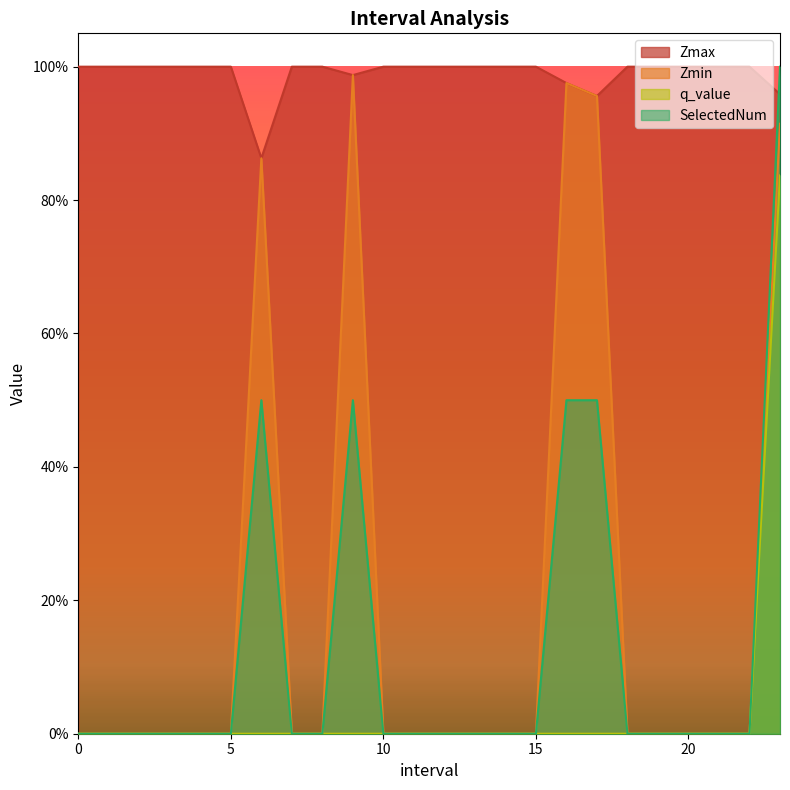

How many positive values does the q_value series have?

1